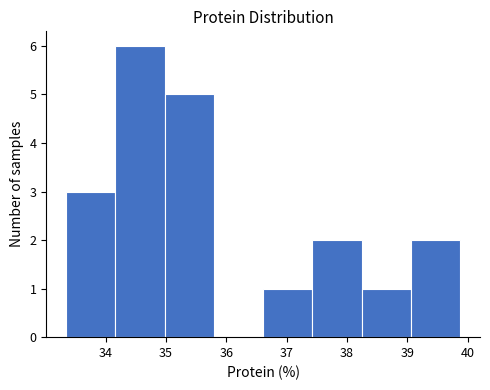

How tall is the bar that spans 37.4 to 38.2 on the x-axis? Neither the bar edges nor the heights are printed on the chart, so give them approximately, as read against the axes.

2